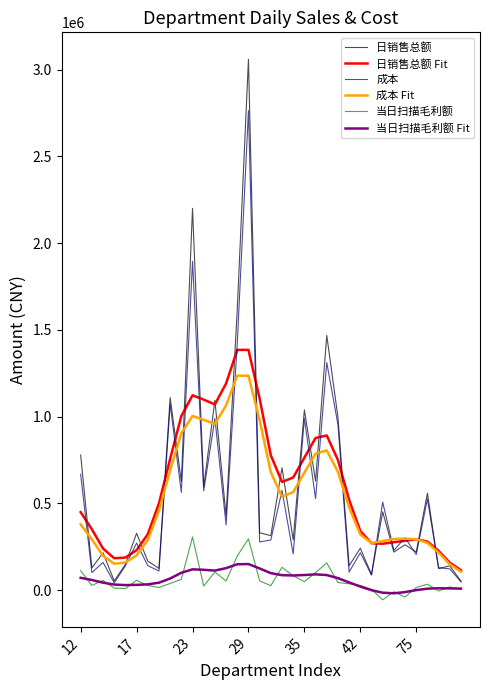

What is the maximum value shown in the chart?

3059942.0